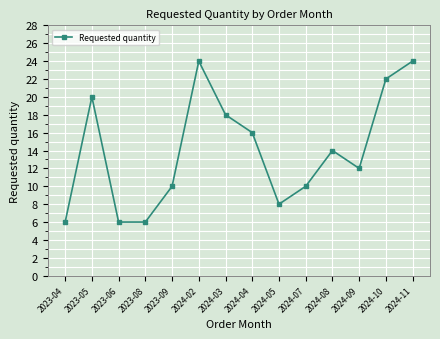

How many points are higher than both their immediate neighbors (excluding endpoints)?

3